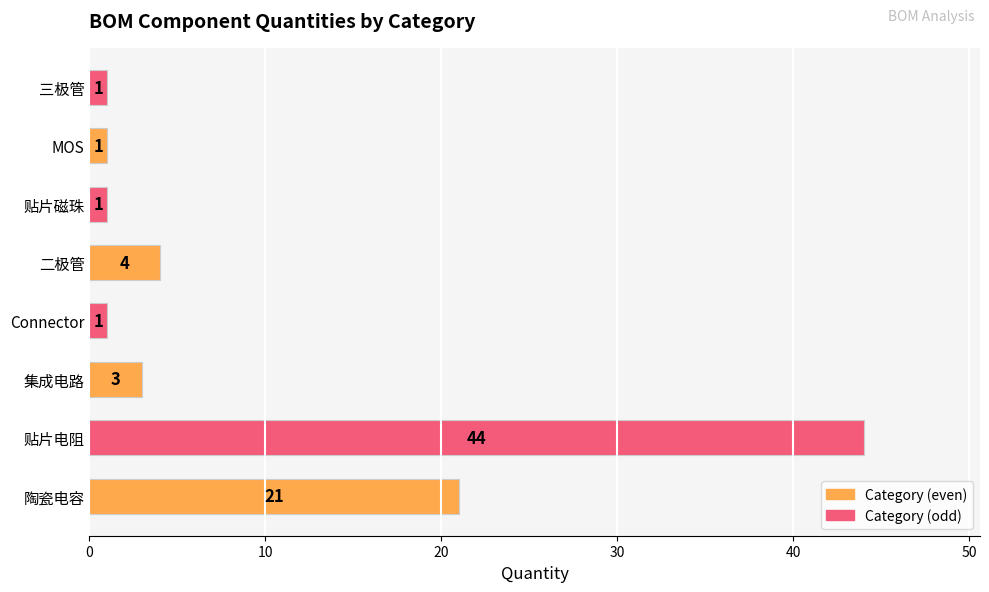

What is the approximate value at 陶瓷电容, to the nearest 10?

20